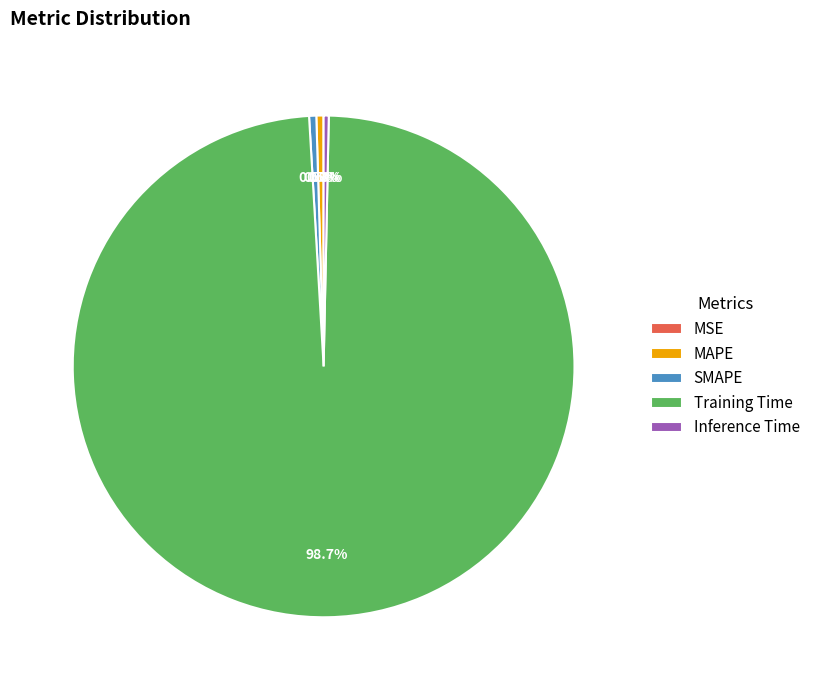

Combined, what portion of the pie is Inference Time and SMAPE?

0.8%